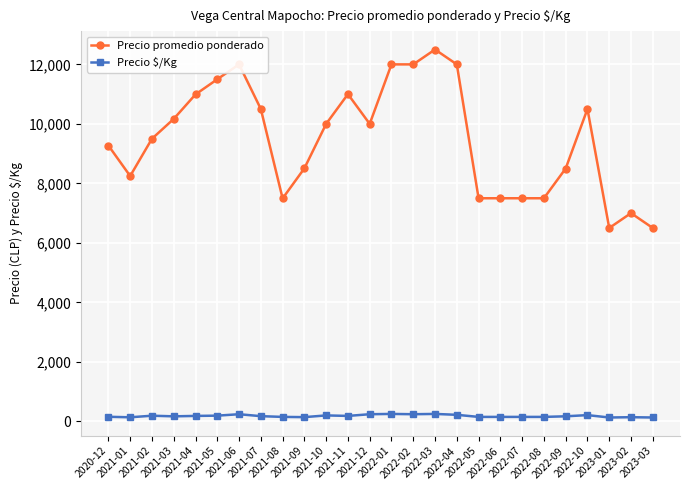

Where is the first local minimum for Precio promedio ponderado?

2021-01